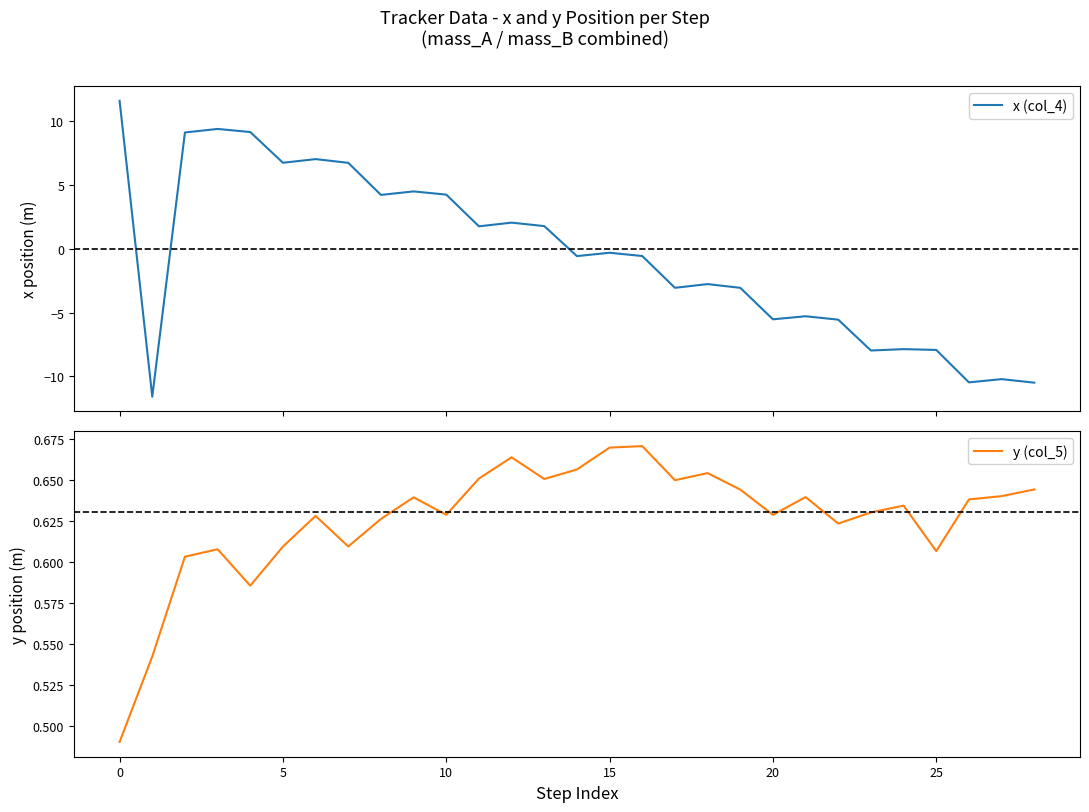

Is it true that y (col_5) equals 0.2 at 10?

False